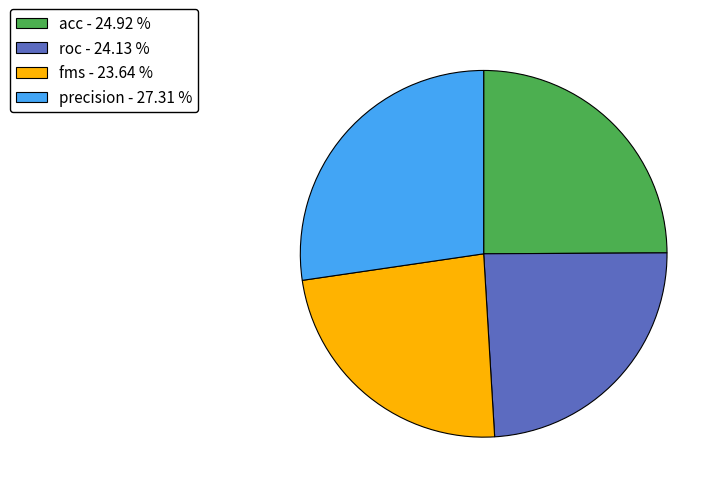

Is there any slice that represents more than half of the pie?

No